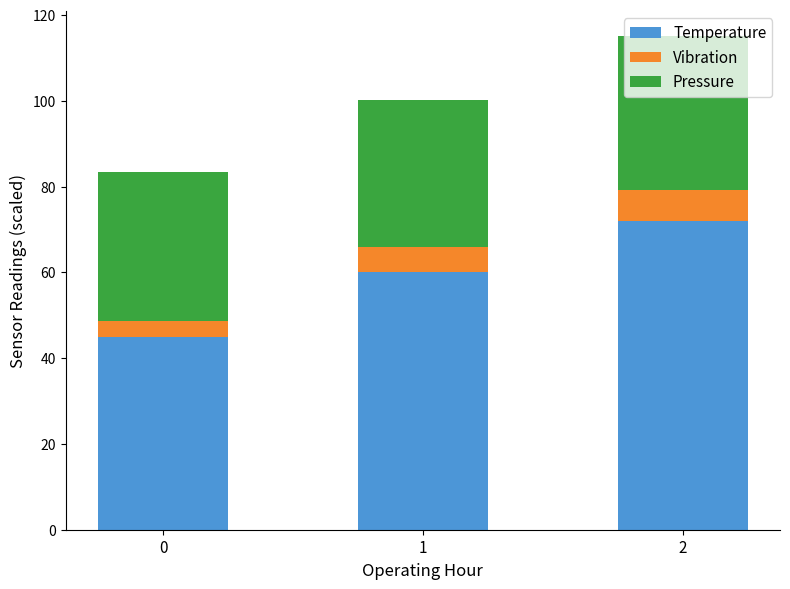

What is the difference between the maximum and minimum values in the Temperature series?

27.0